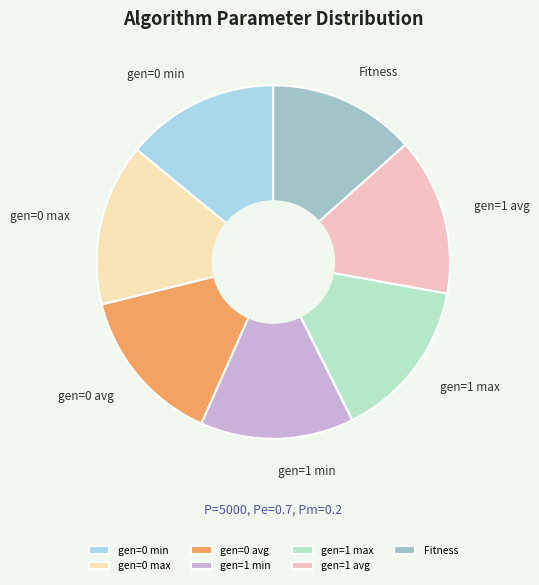

Do gen=1 avg and gen=1 min together represent more than half of the pie?

No